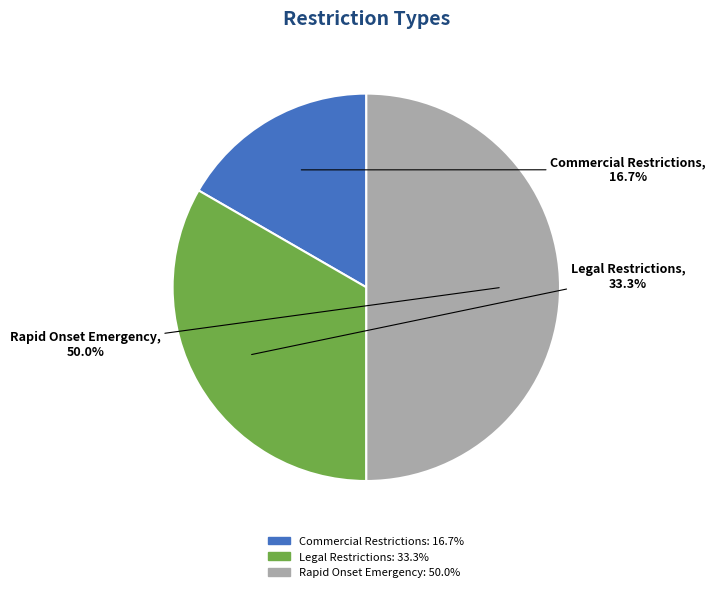

How many slices are in this pie chart?

3